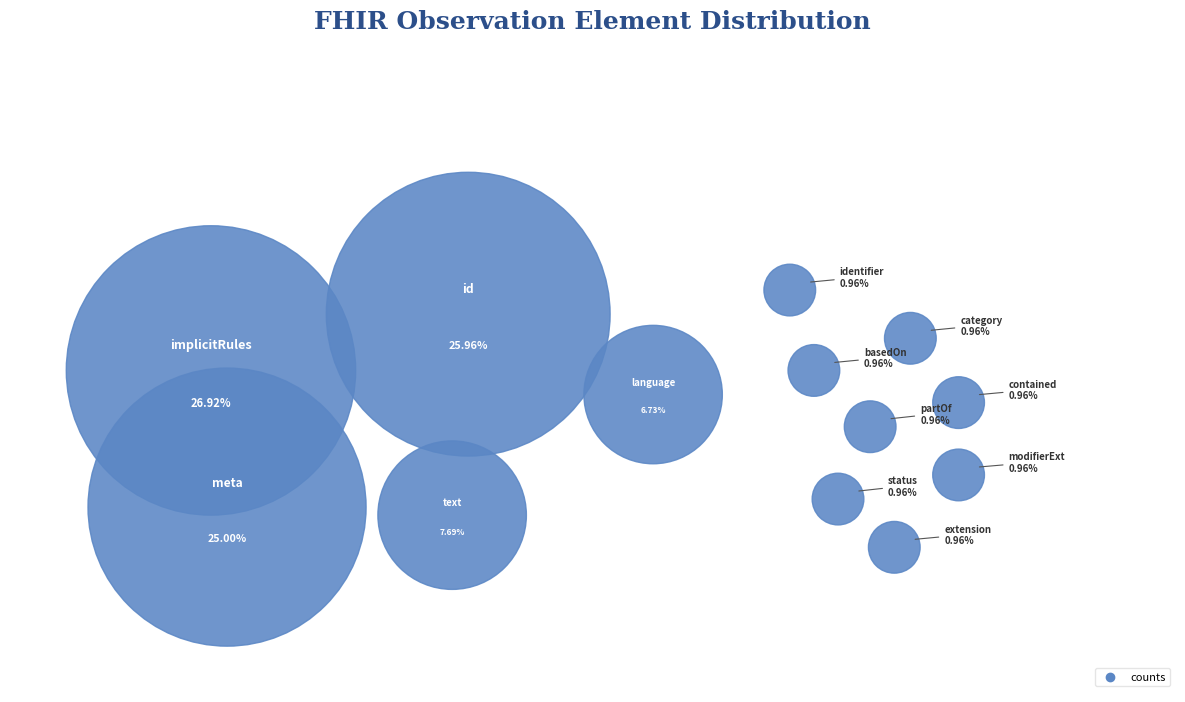

To the nearest percent, what portion does Observation.status represent?

1%